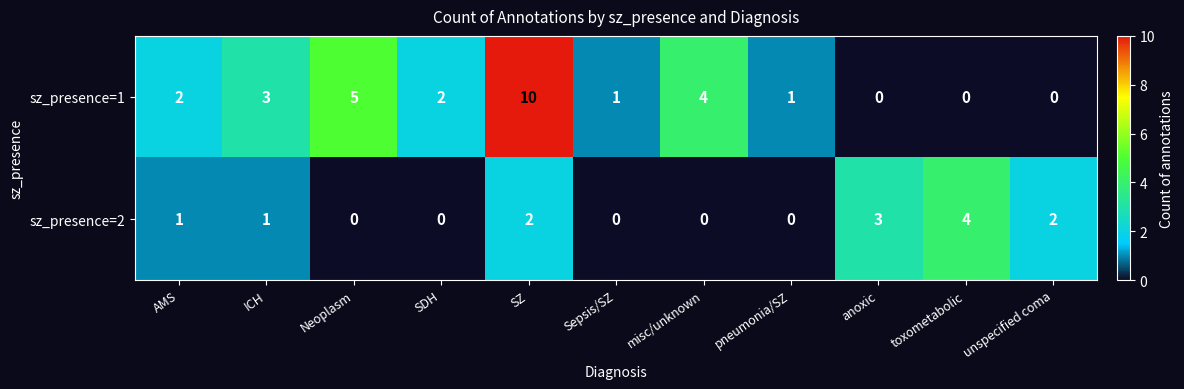

Reading right to left, what are all the values shown in this chart?

sz_presence=1: unspecified coma=0	toxometabolic=0	anoxic=0	pneumonia/SZ=1	misc/unknown=4	Sepsis/SZ=1	SZ=10	SDH=2	Neoplasm=5	ICH=3	AMS=2
sz_presence=2: unspecified coma=2	toxometabolic=4	anoxic=3	pneumonia/SZ=0	misc/unknown=0	Sepsis/SZ=0	SZ=2	SDH=0	Neoplasm=0	ICH=1	AMS=1